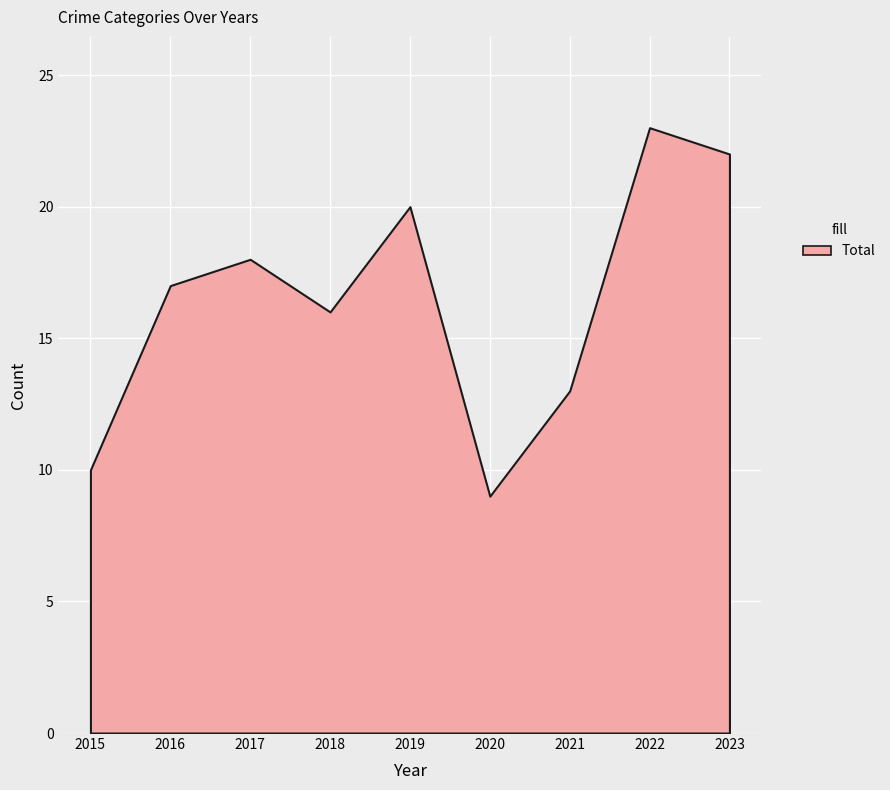

How many interior local peaks does the Total series have?

3